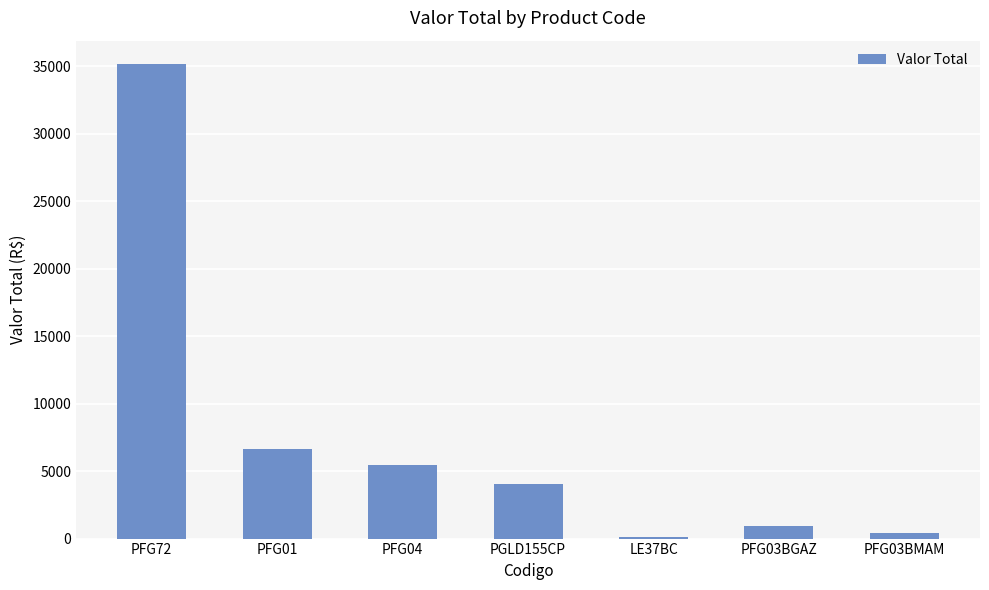

Reading left to right, what are all the values shown in this chart?

35139.7	6624.7	5422.4	4042.2	114.4	951.5	407.9